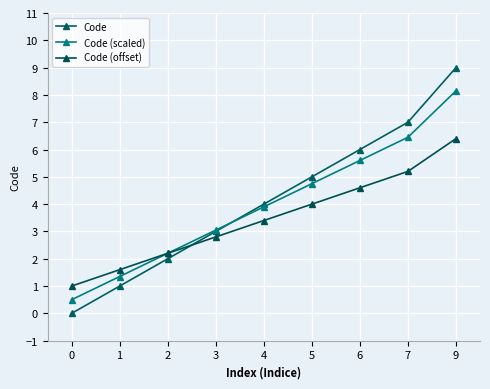

True or false: Code (scaled) and Code (offset) intersect in this chart.

False